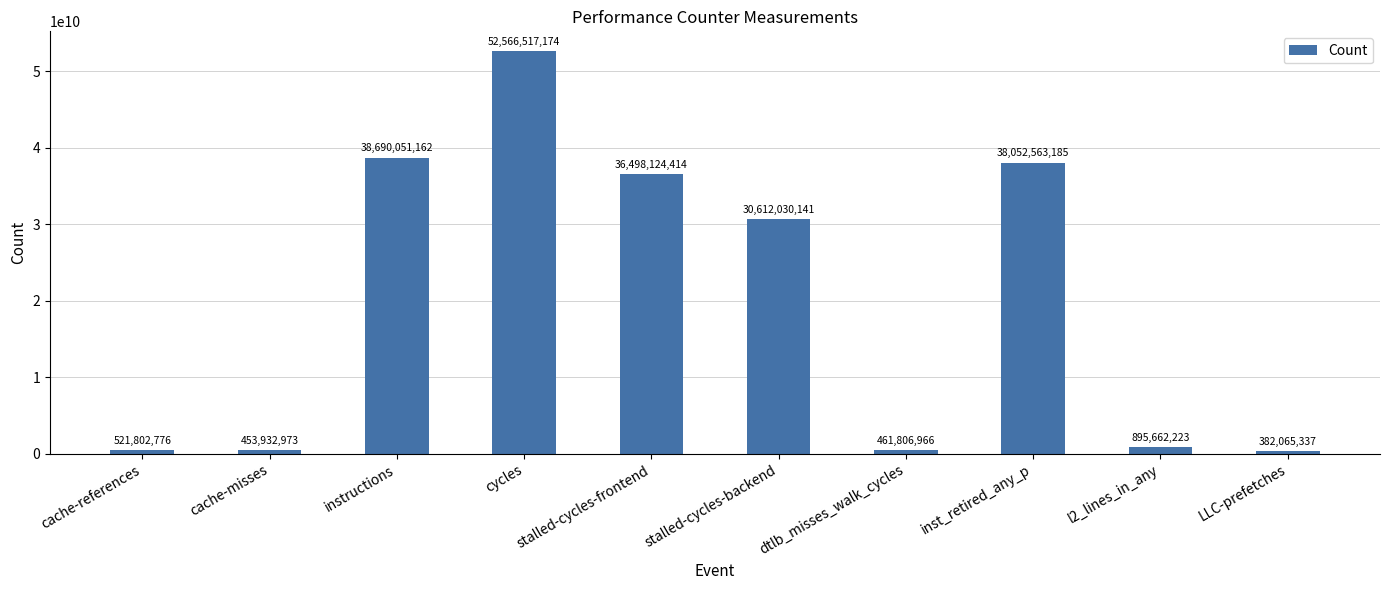

What is the value of the 7th bar from the left?

461806966